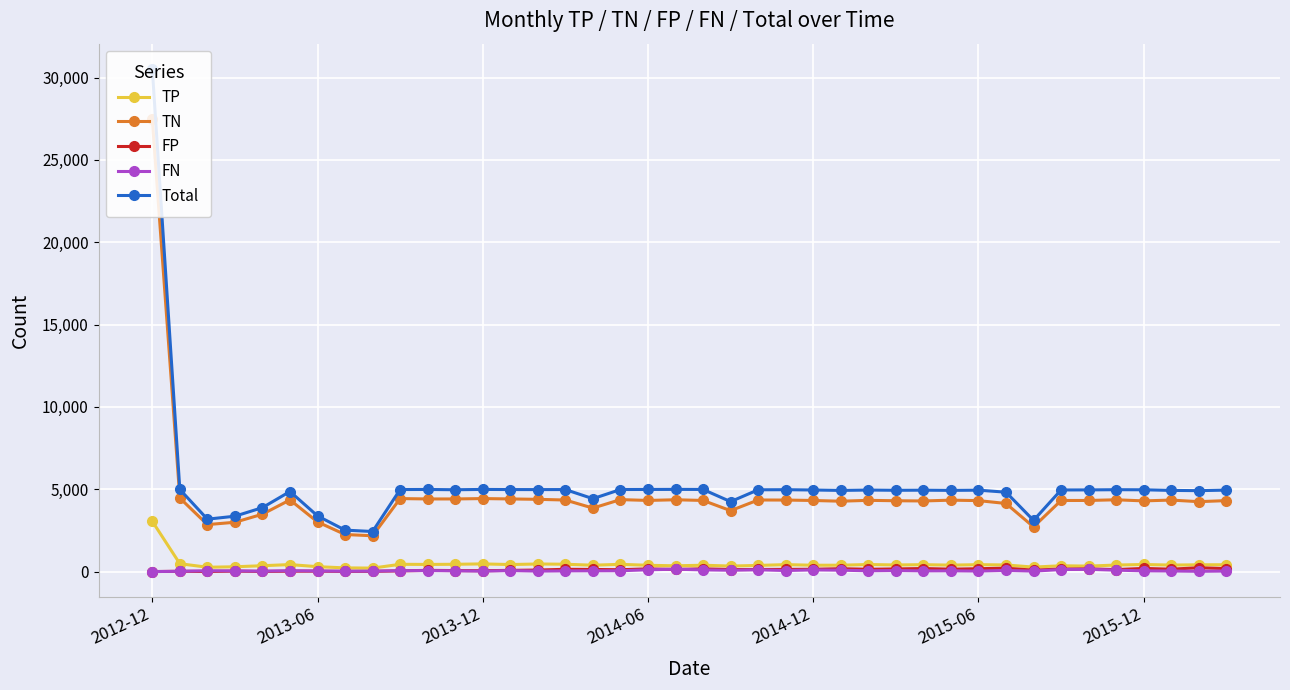

What is the average value of the FP series?

112